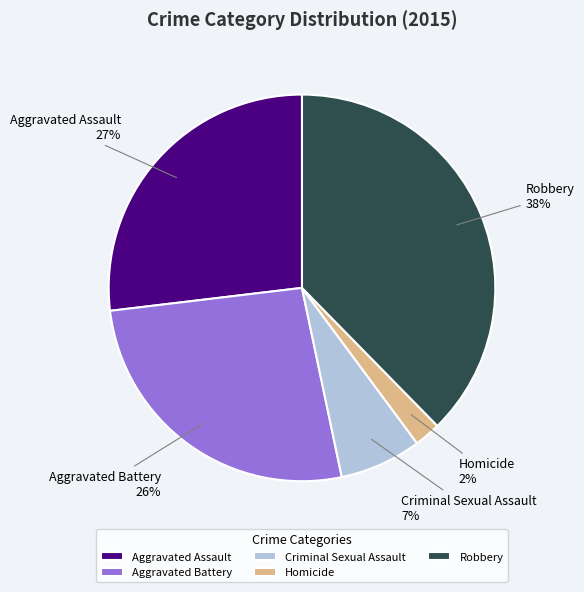

The Robbery slice represents 46% of the pie. True or false?

False